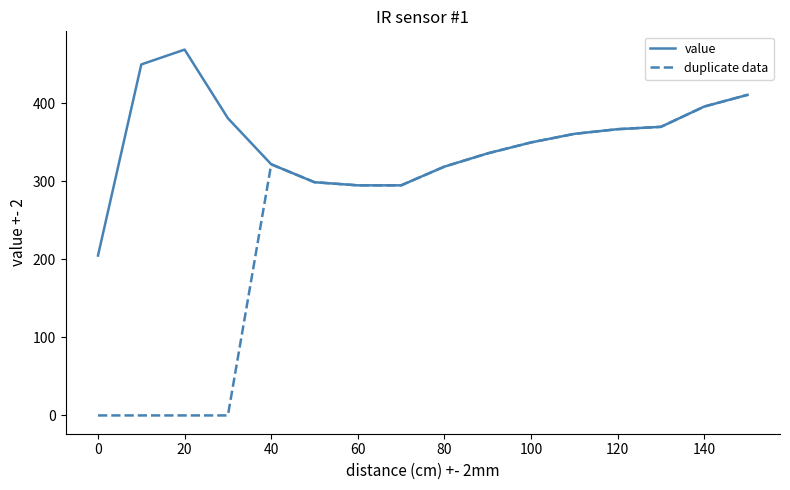

What is the average value of the value series?

352